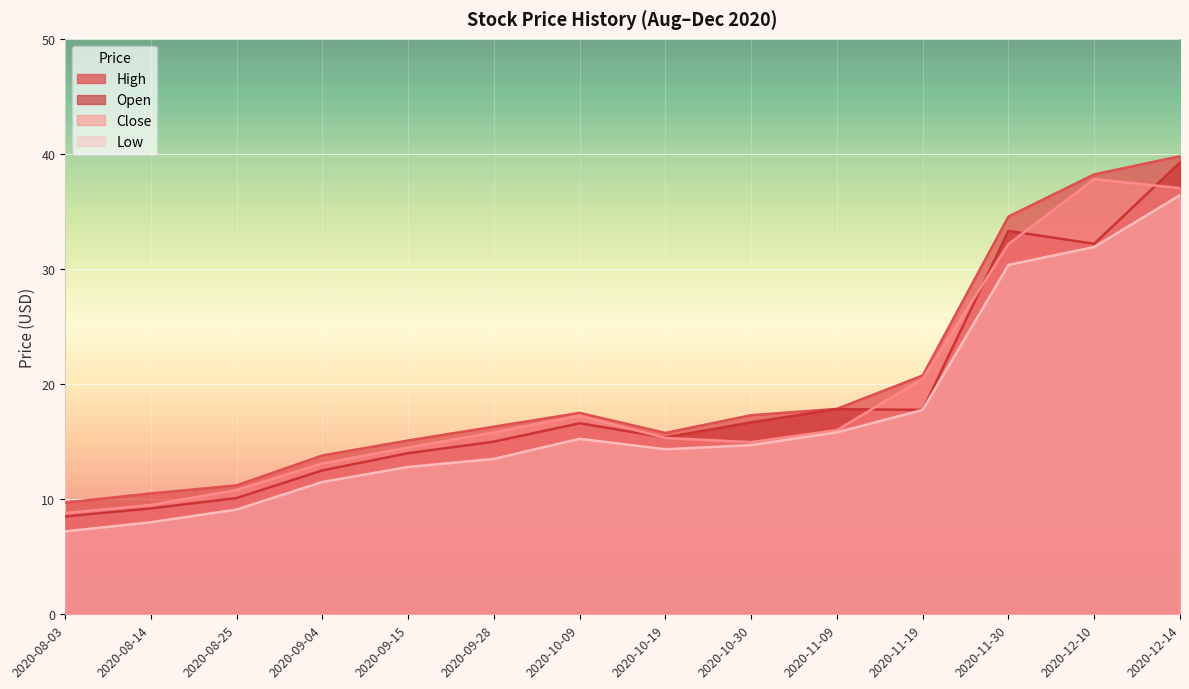

Read the Low value at 2020-10-19.

14.3